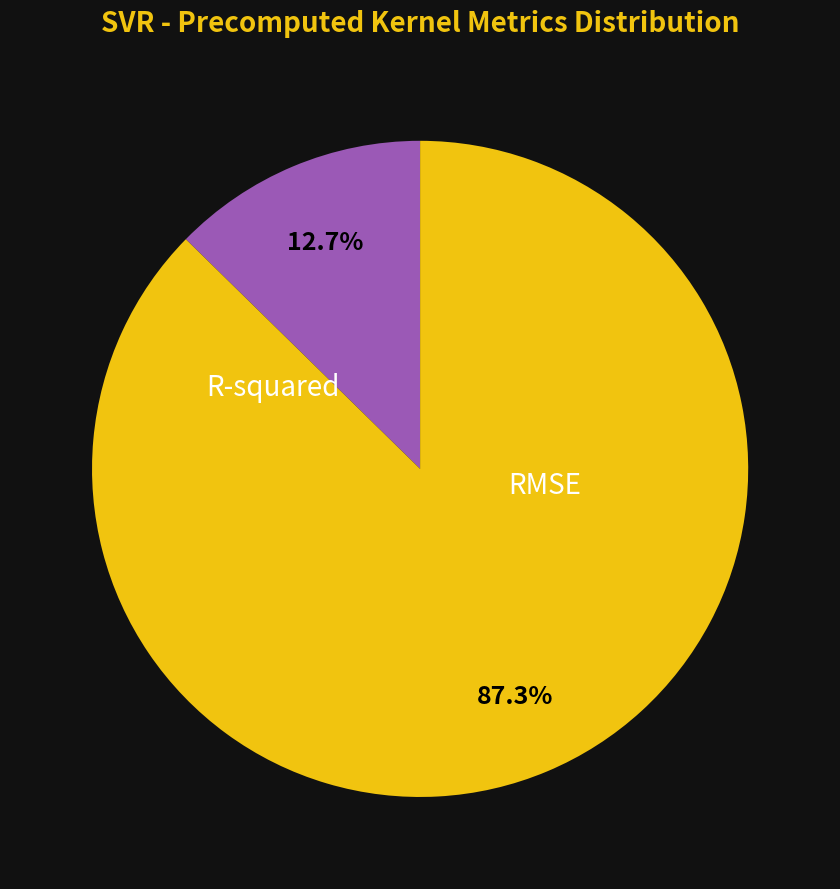

Does any single category account for the majority?

Yes